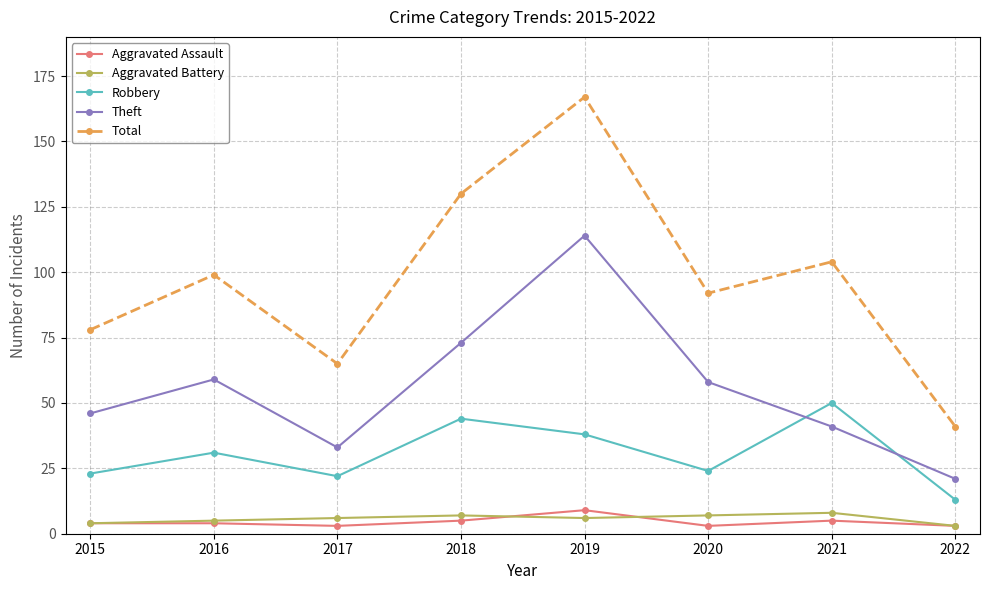

Reading left to right, what are all the values shown in this chart?

Aggravated Assault: 2015=4	2016=4	2017=3	2018=5	2019=9	2020=3	2021=5	2022=3
Aggravated Battery: 2015=4	2016=5	2017=6	2018=7	2019=6	2020=7	2021=8	2022=3
Robbery: 2015=23	2016=31	2017=22	2018=44	2019=38	2020=24	2021=50	2022=13
Theft: 2015=46	2016=59	2017=33	2018=73	2019=114	2020=58	2021=41	2022=21
Total: 2015=78	2016=99	2017=65	2018=130	2019=167	2020=92	2021=104	2022=41